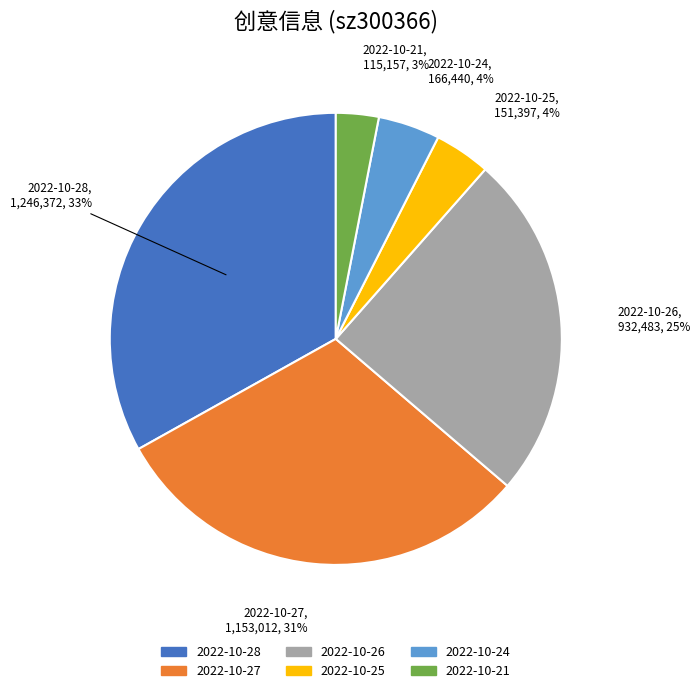

Does any single category account for the majority?

No